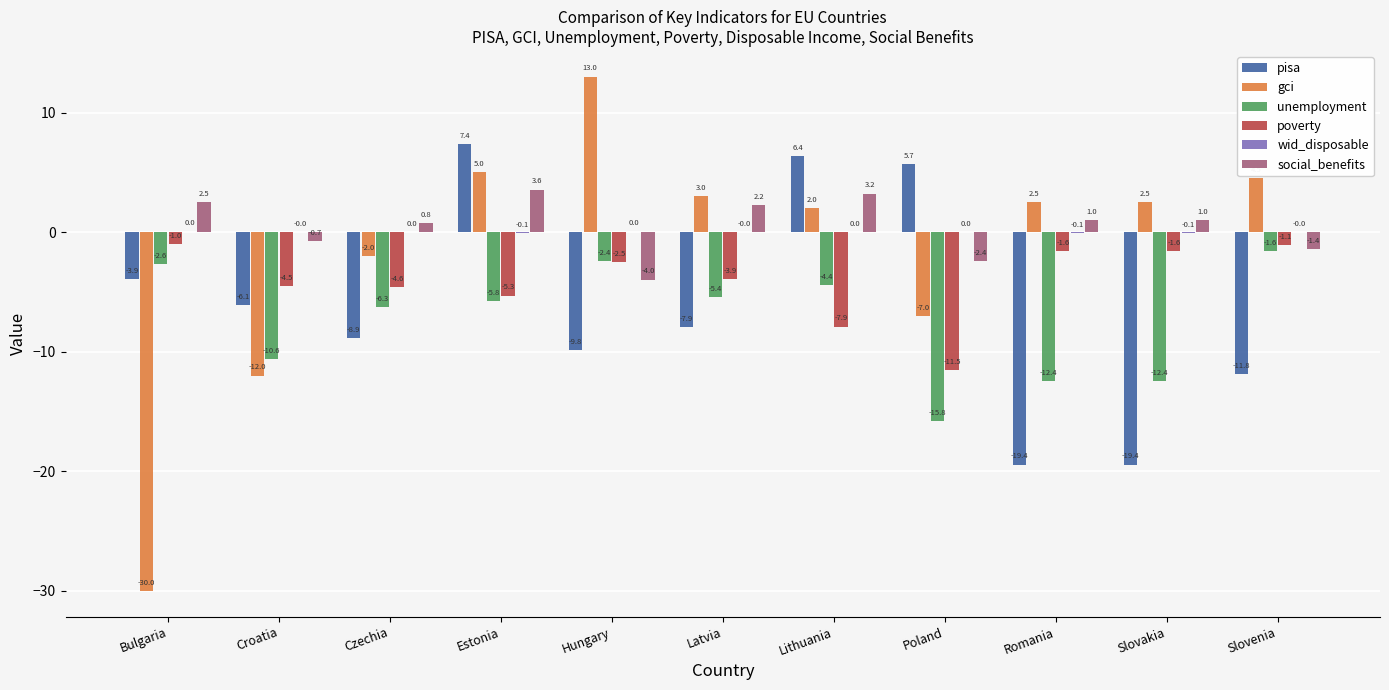

What is the difference between the unemployment values at Slovakia and Slovenia?

10.9